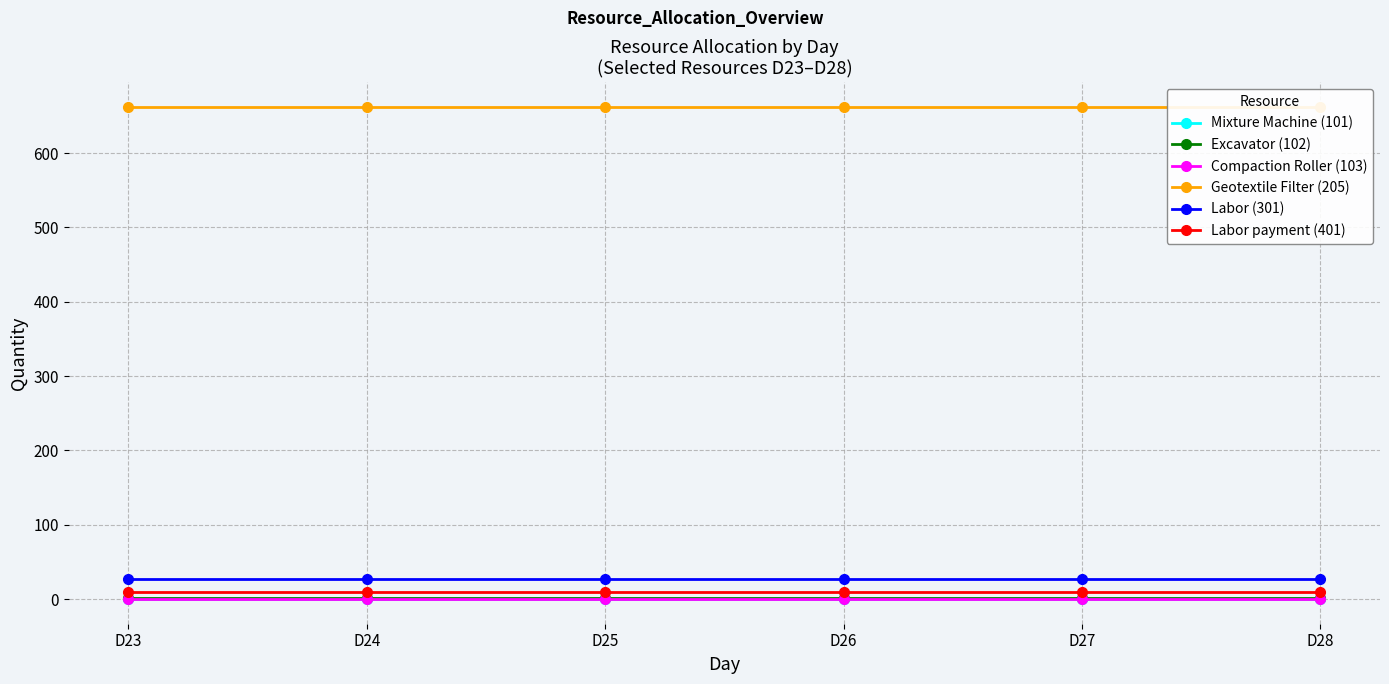

True or false: Compaction Roller (103) and Excavator (102) cross at least once.

False